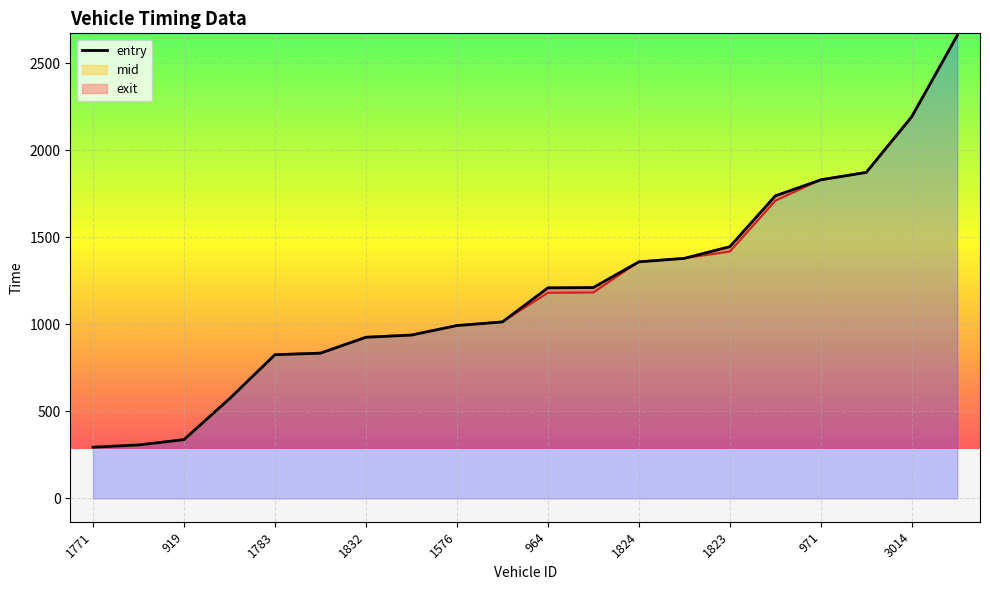

Where does the entry series first go above 1210?

964